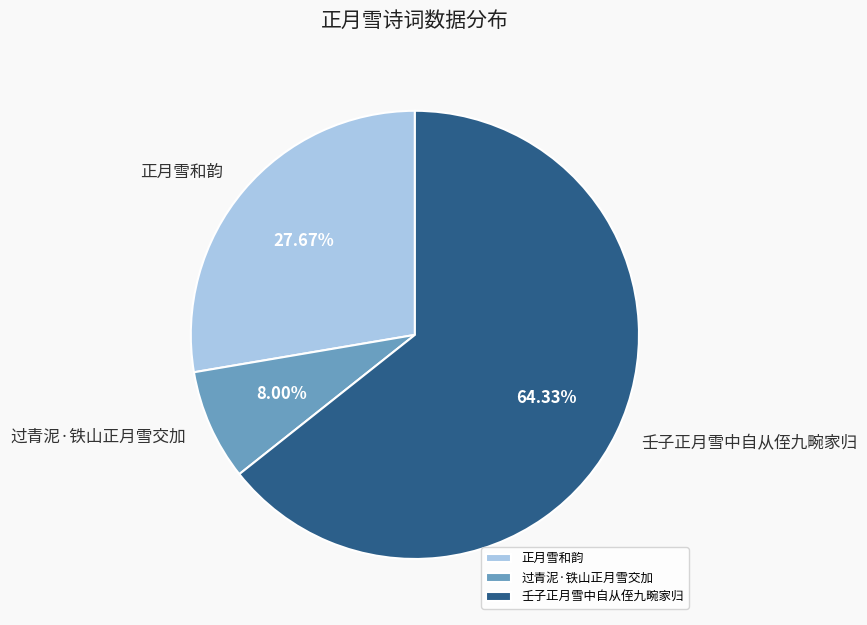

Between 壬子正月雪中自从侄九畹家归 and 过青泥·铁山正月雪交加, which is larger?

壬子正月雪中自从侄九畹家归